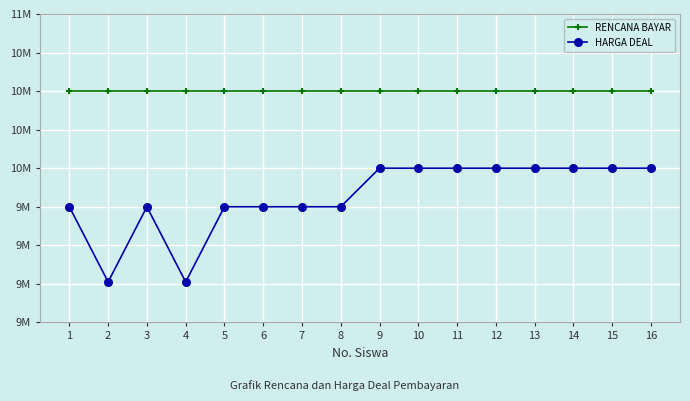

Between 10 and 1, which is larger?

10